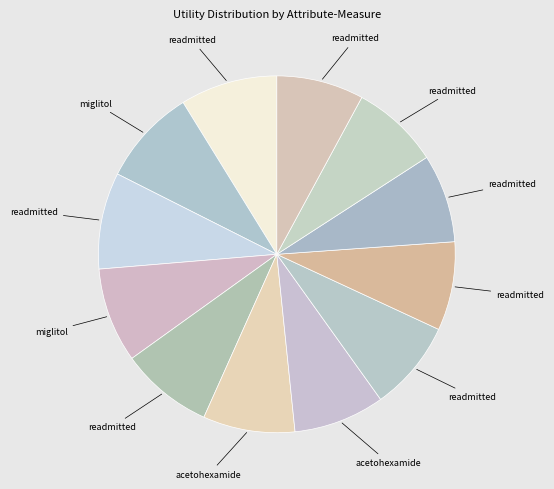

How many slices are in this pie chart?

12